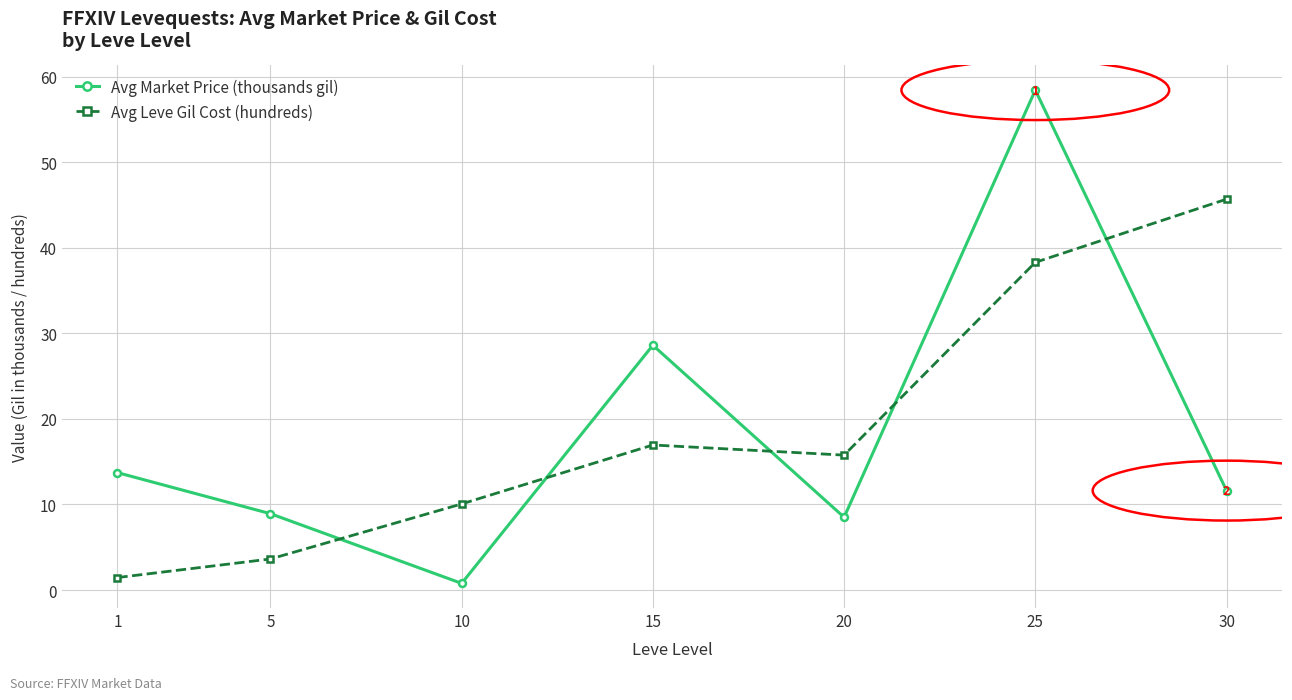

What is the value of the Avg Leve Gil Cost (hundreds) point at the 6th from the left?

38.3